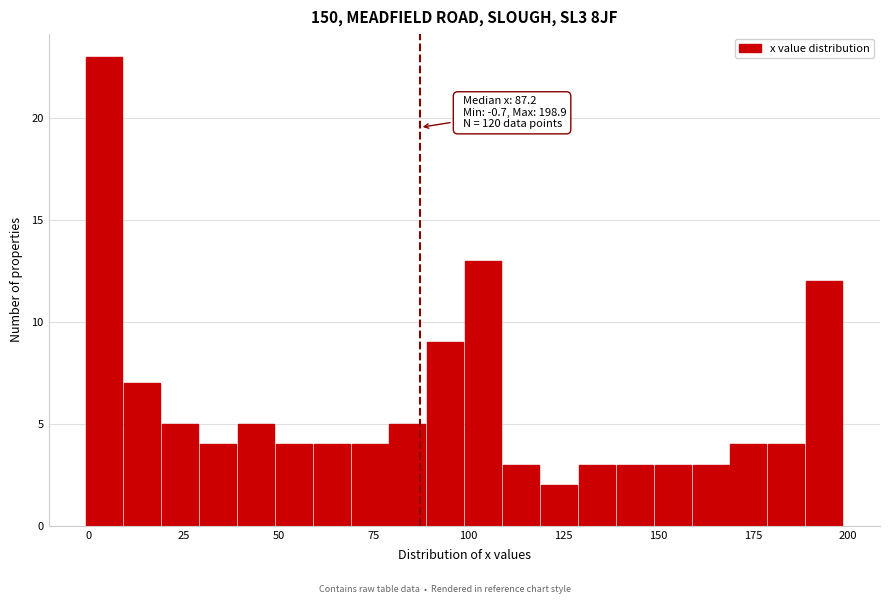

Around what value on the x-axis is the tallest bar? Give the approximate position of its centre, as read against the axis.

5